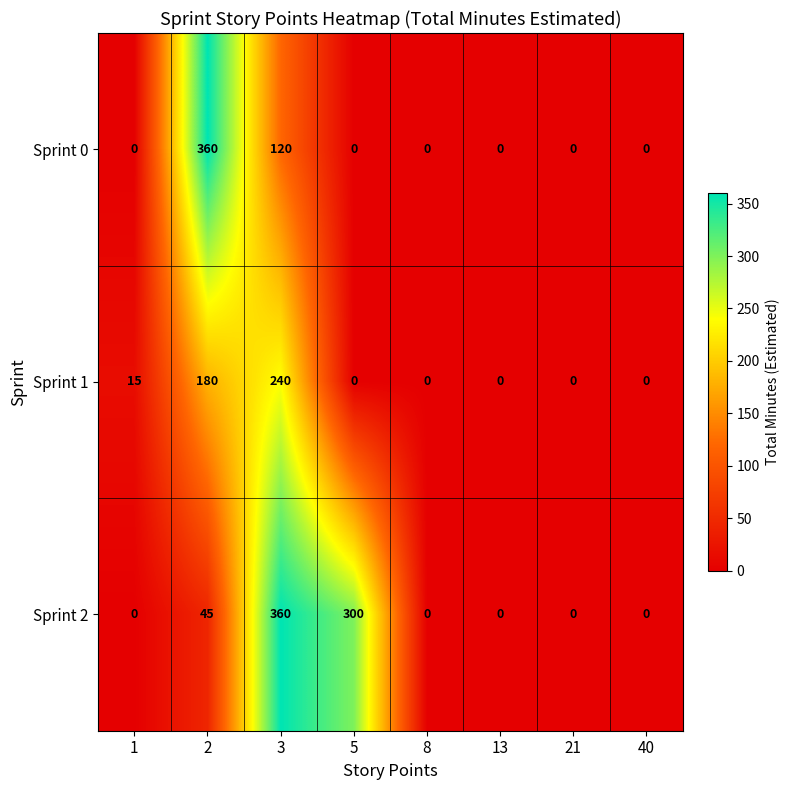

Rank the series by their average value, from highest to lowest.

Sprint 2, Sprint 0, Sprint 1